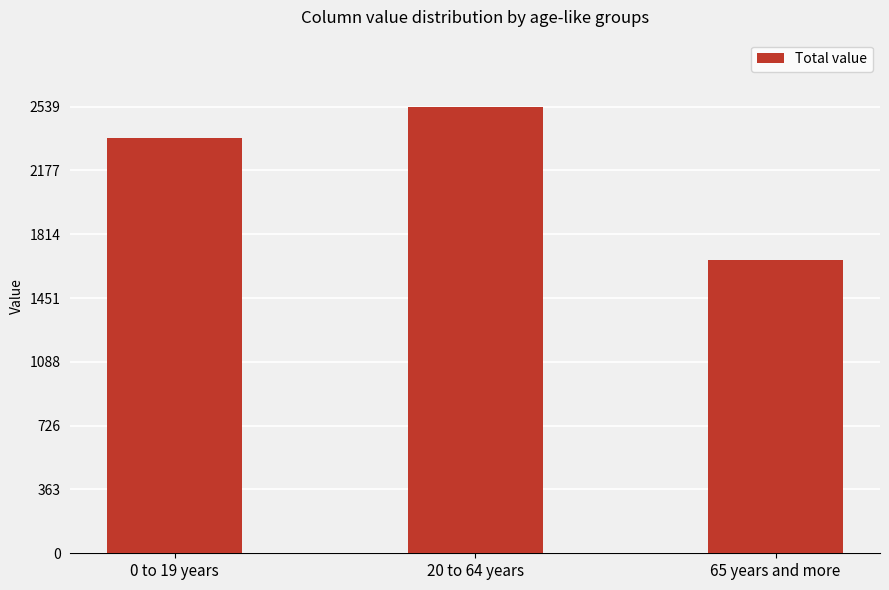

True or false: the data shows 1670.2 at 65 years and more.

True